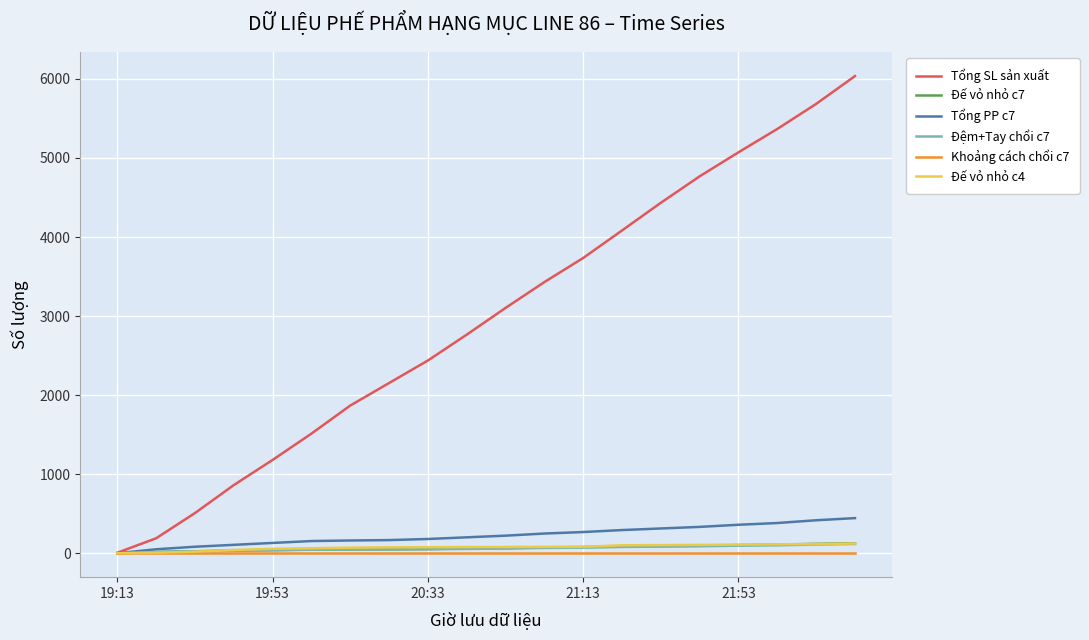

How many positive values does the Tổng PP c7 series have?

19